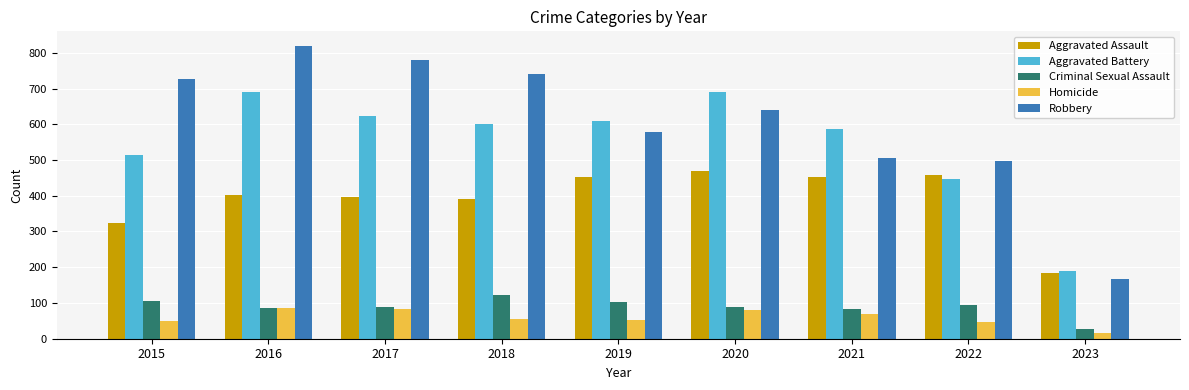

How many bars are there in total?

45